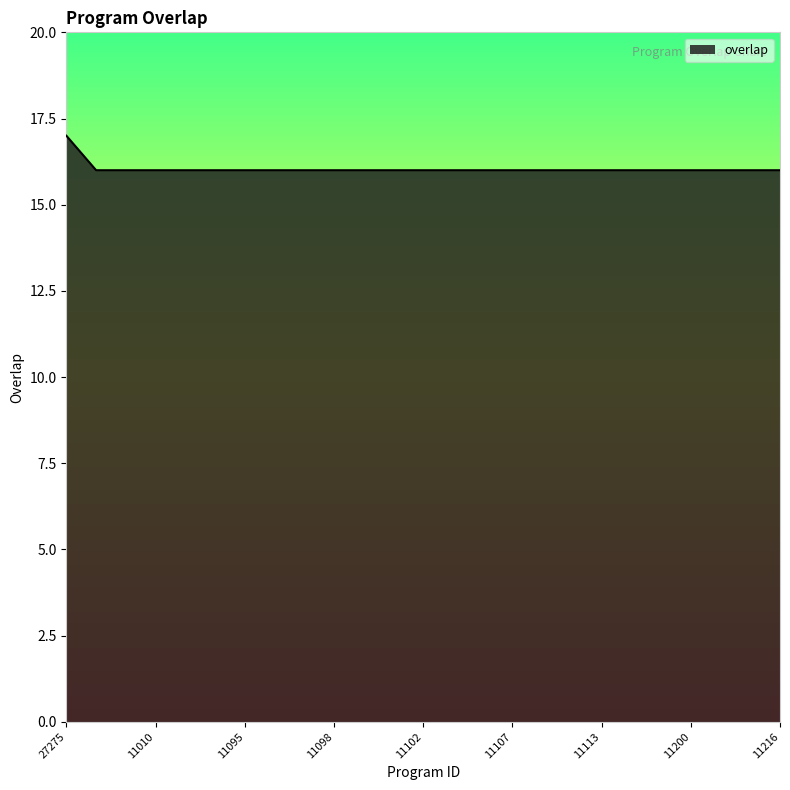

What is the minimum value shown in the chart?

16